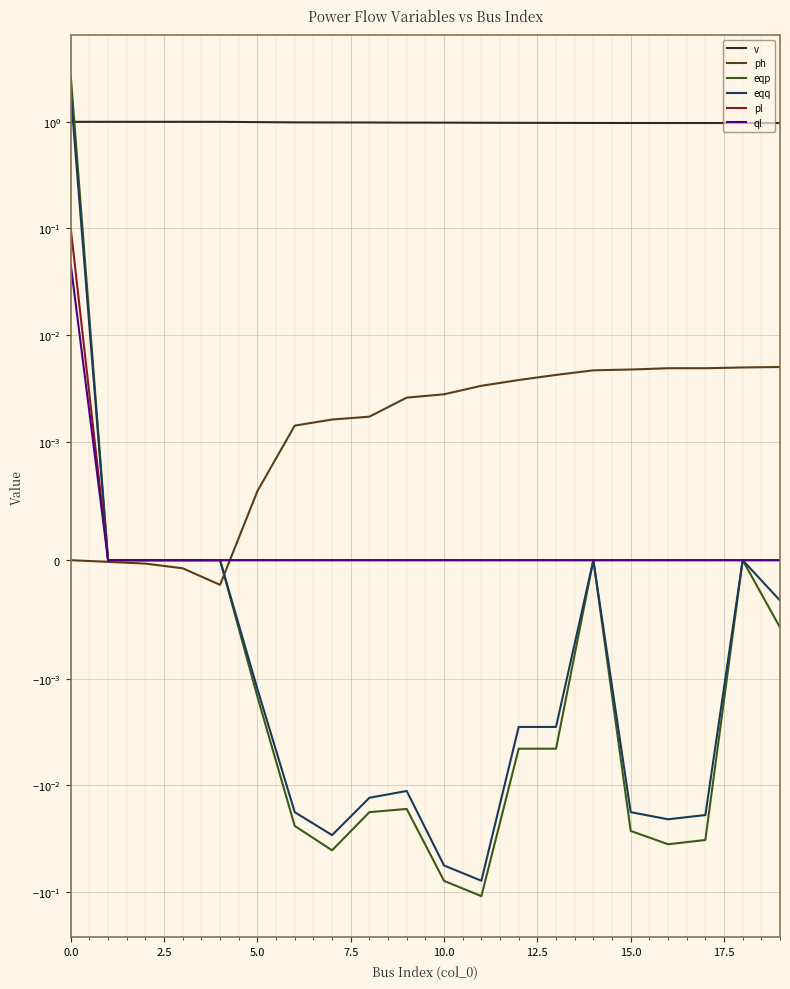

How many data points does each series have?

20